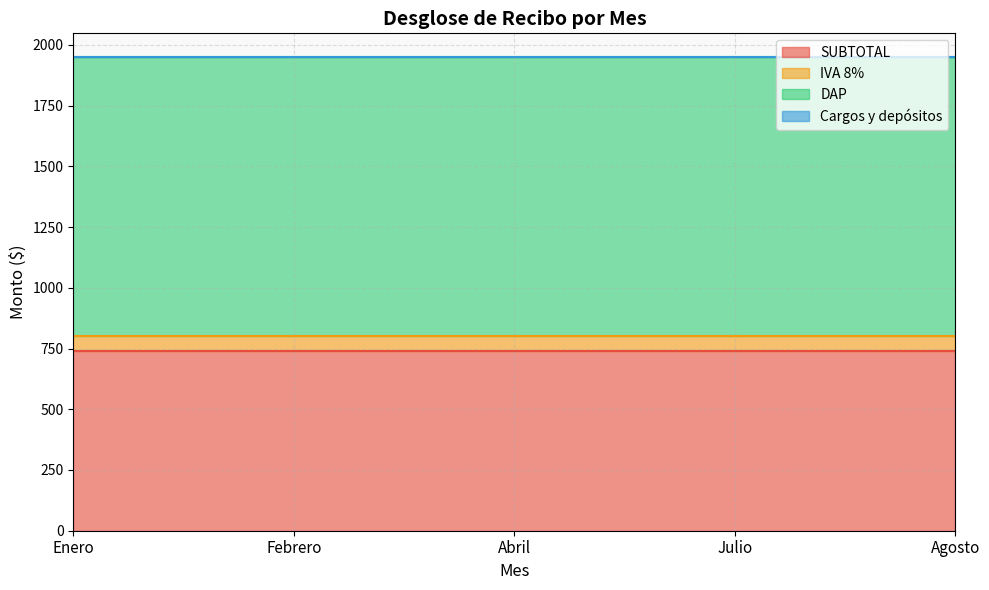

Is the value of Cargos y depósitos at Agosto greater than the value of IVA 8% at Julio?

No